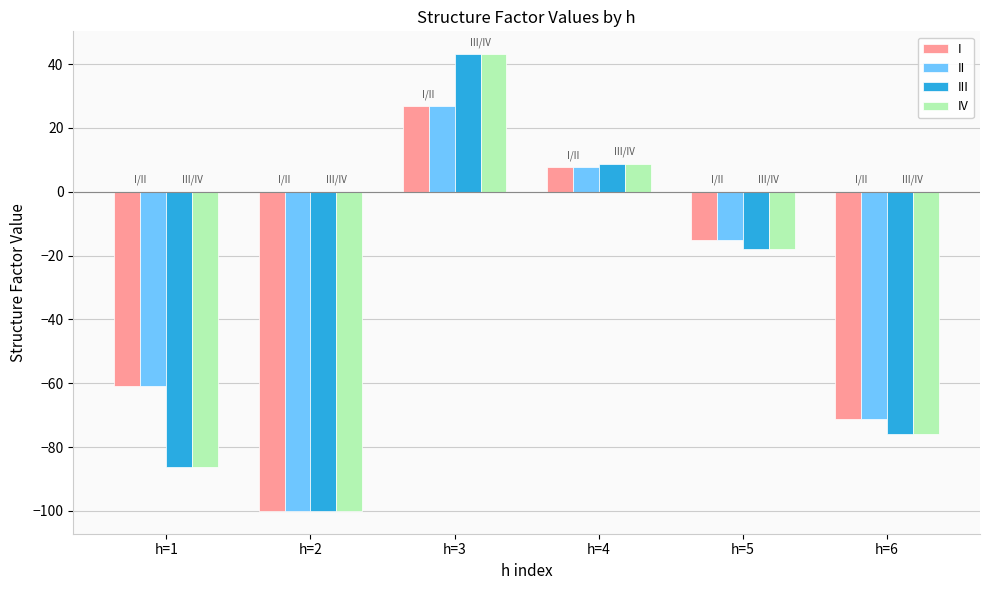

What is the total value across all series at h=1?

-294.3